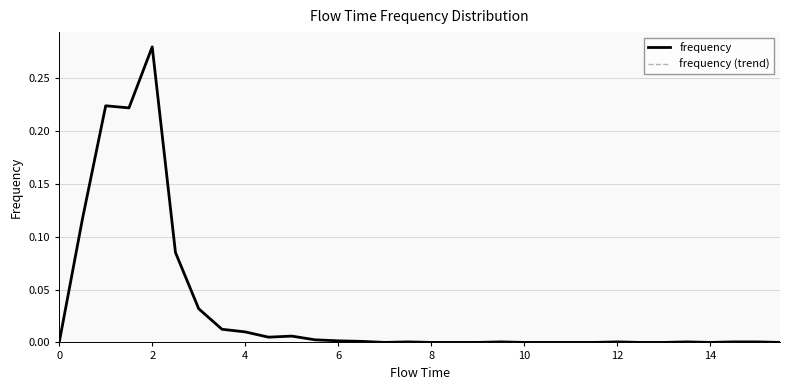

List the series in order of their peak value, lowest first.

frequency, frequency (trend)